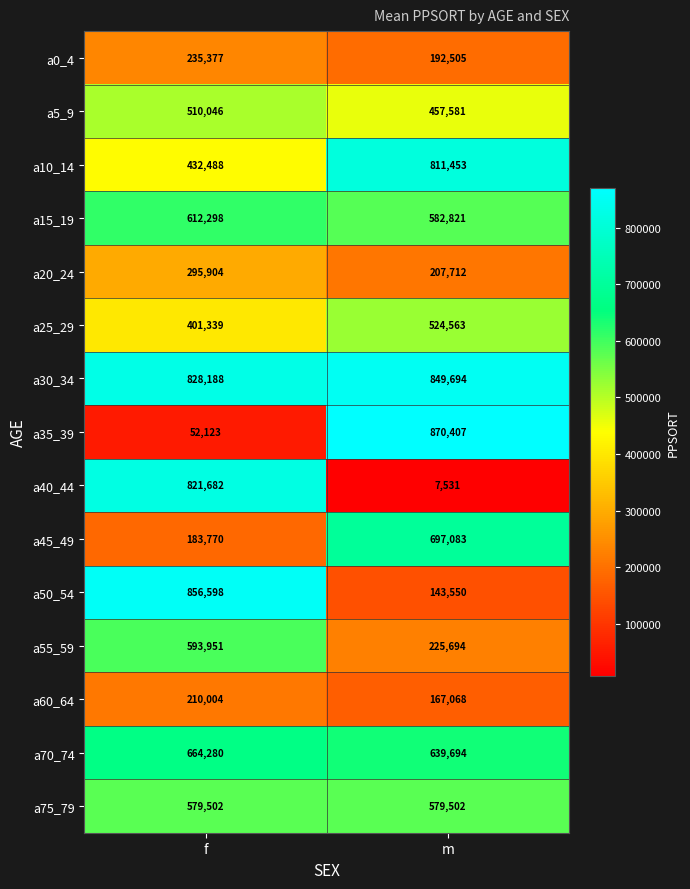

Which category has the highest value across all series?

m